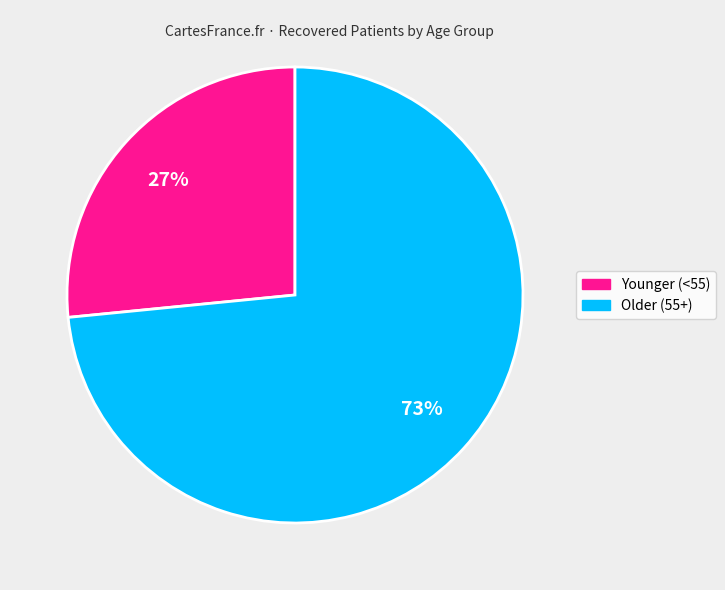

Is there a majority slice in this chart?

Yes